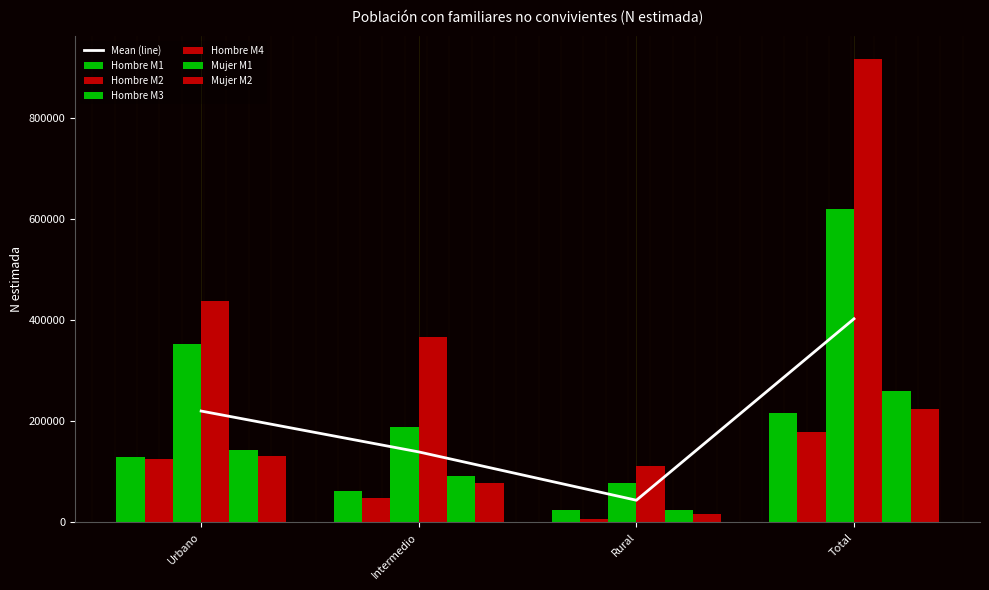

Reading left to right, extract all data points from this chart.

Hombre M1: 128327	62513	25031	215871
Hombre M2: 124780	48354	6294	179428
Hombre M3: 352921	189593	78601	621115
Hombre M4: 439232	366325	111429	916985
Mujer M1: 143916	91693	24475	260084
Mujer M2: 132120	76938	15302	224360